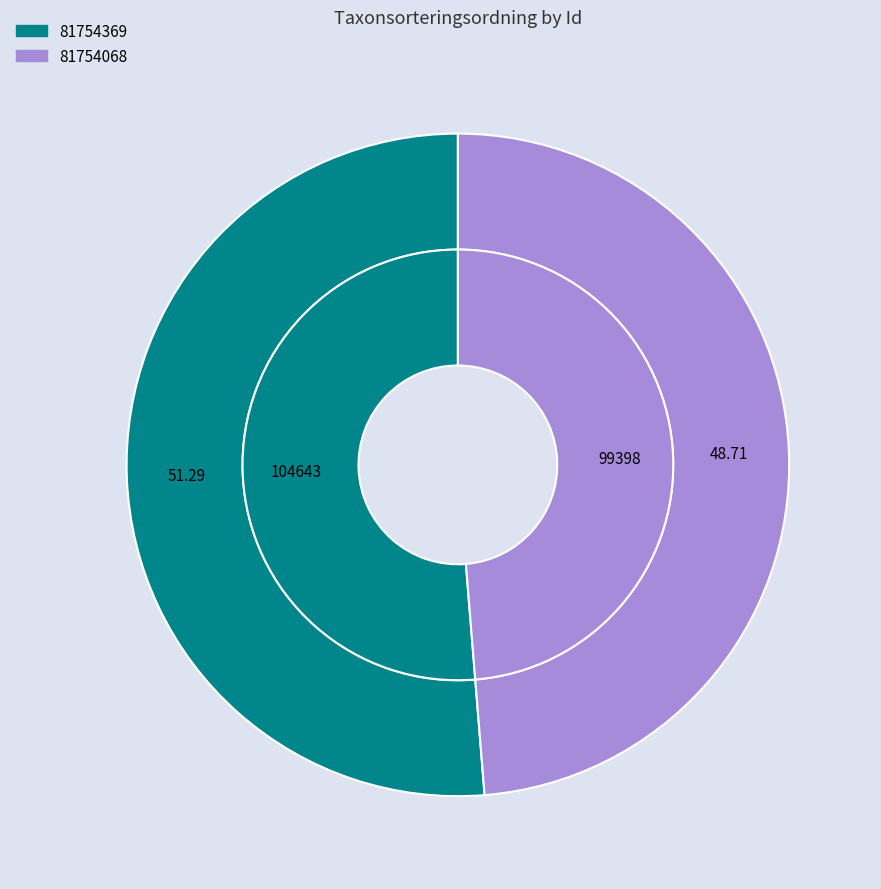

Is 81754068 the majority of the pie?

No